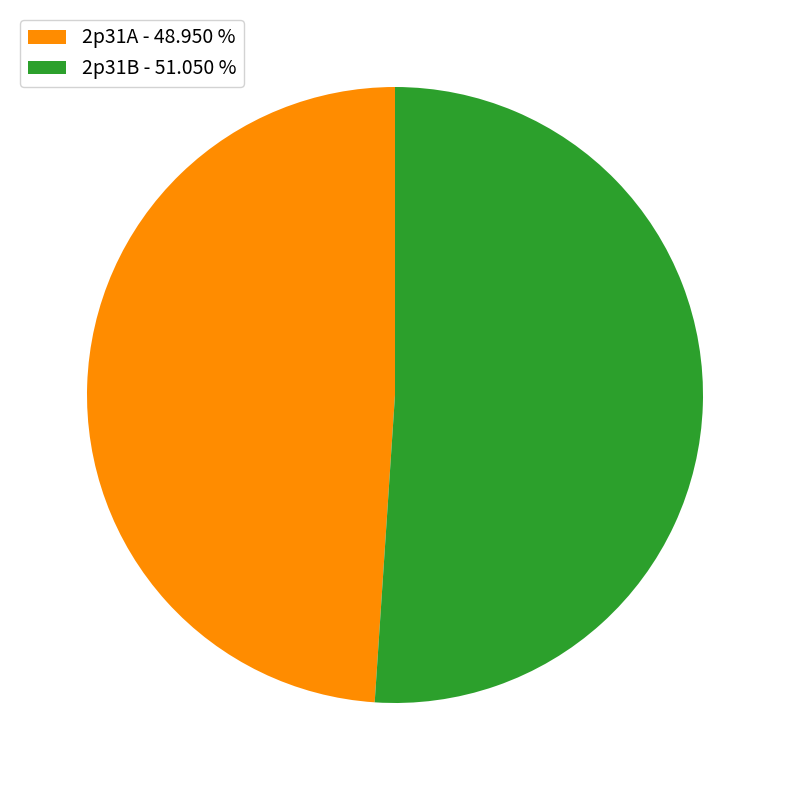

What is the ratio of the value at 2p31A - 48.950 % to the value at 2p31B - 51.050 %?

1.0